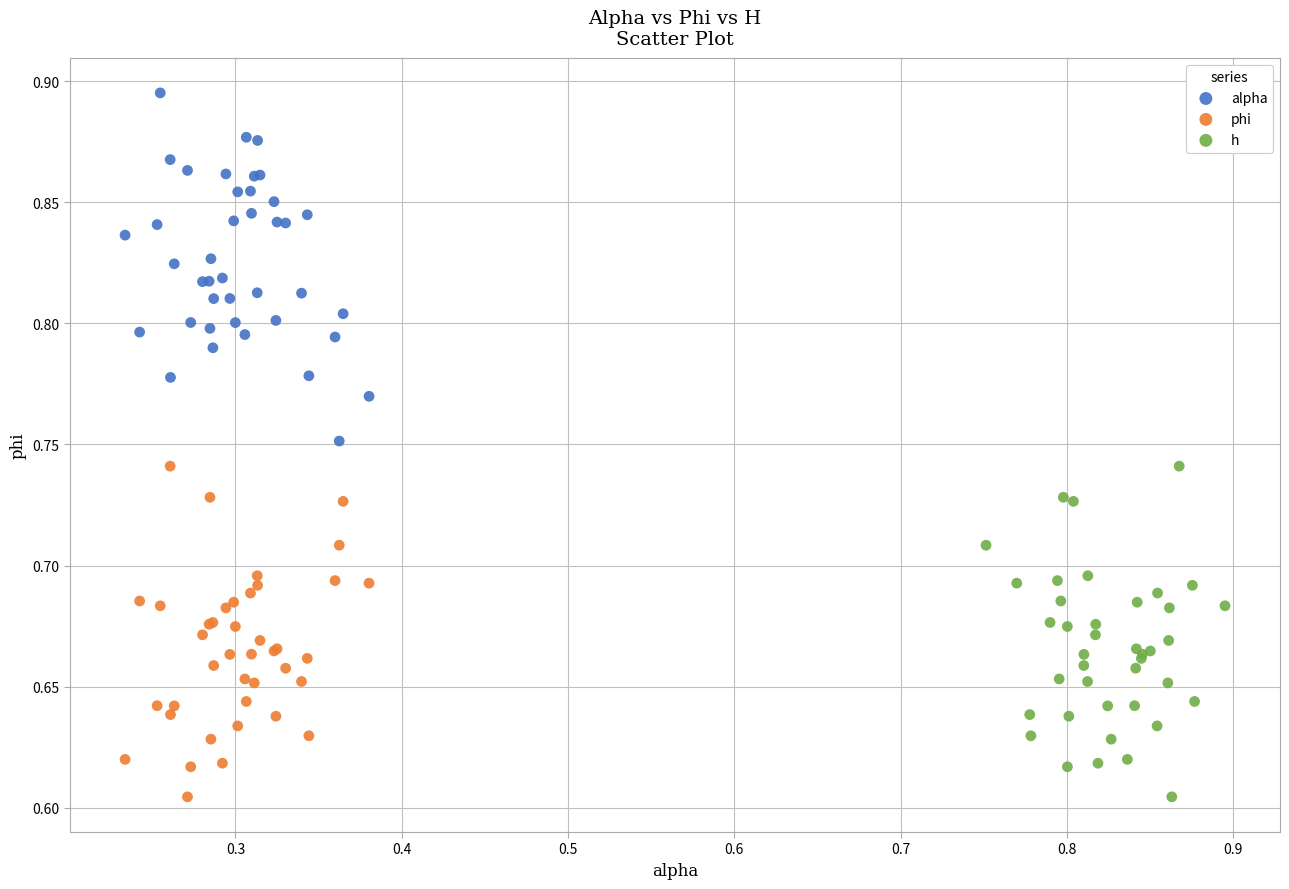

Which series reaches the maximum Y coordinate?

alpha